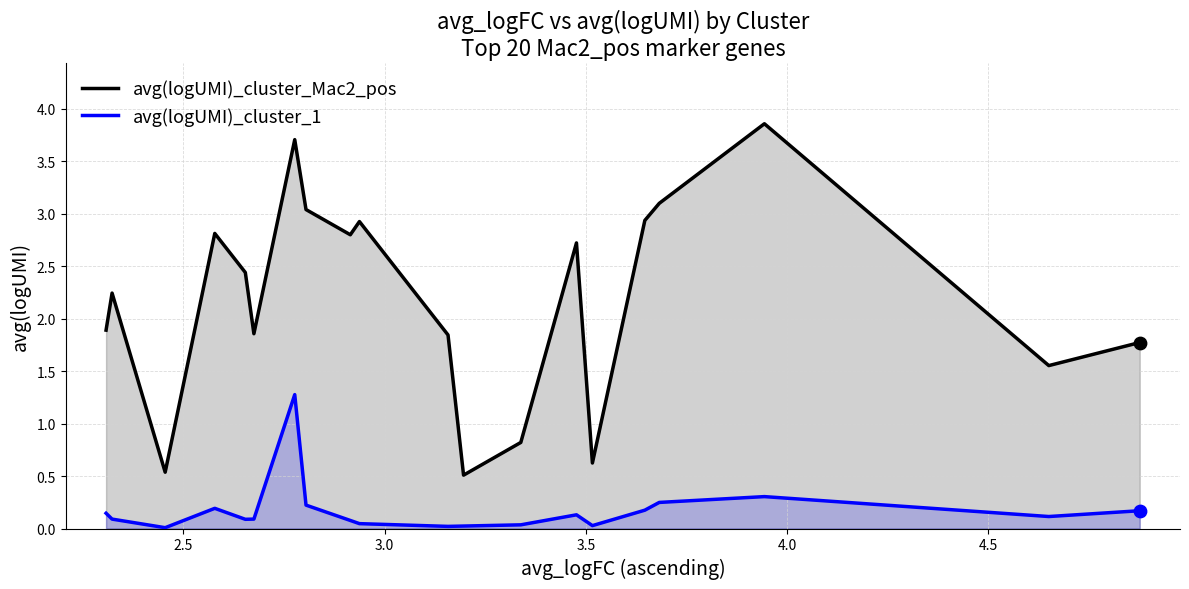

Which series has the largest Y range (max minus min)?

avg(logUMI)_cluster_Mac2_pos